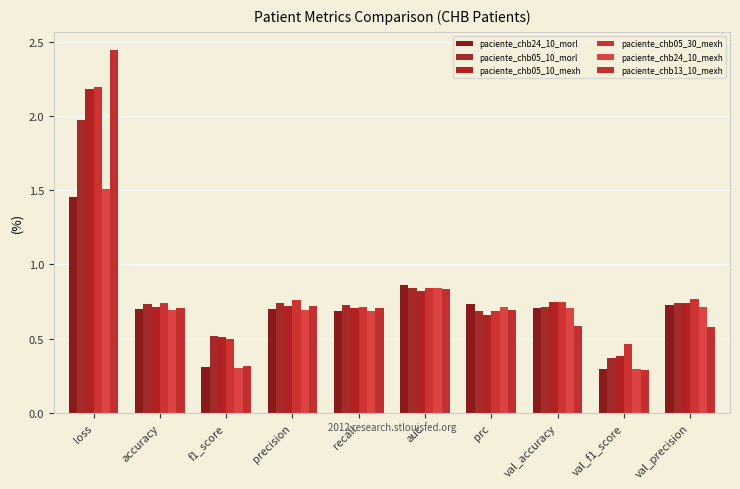

How many bars are there in each group?

6